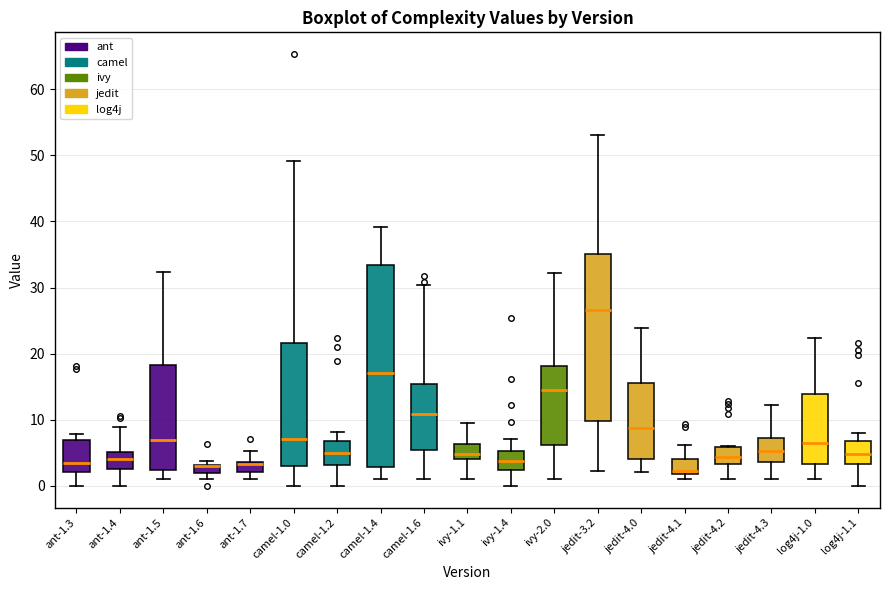

Where does the lower whisker of the box for jedit-4.2 end on the y-axis? The values are not printed on the chart, so give them approximately, as read against the axis.

1